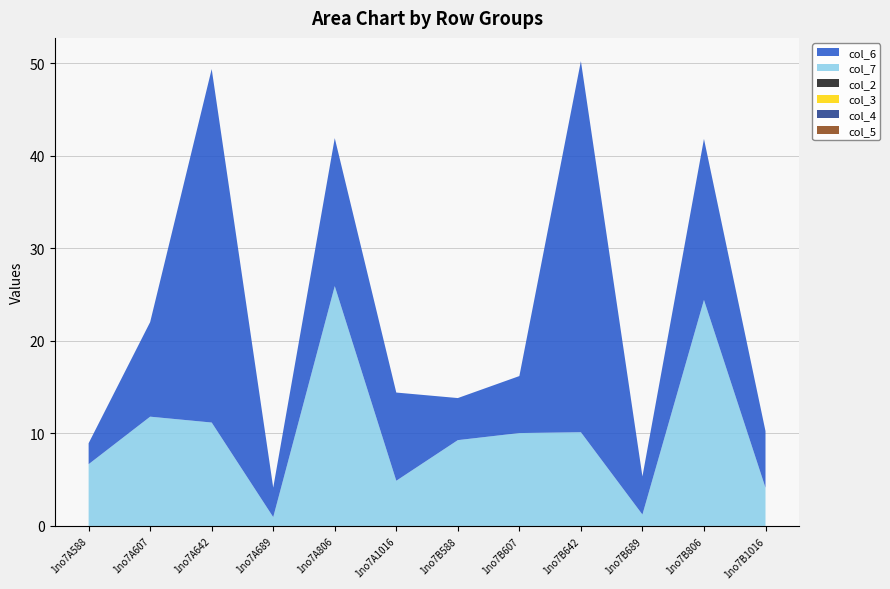

Reading right to left, transcribe all the data shown in this chart.

col_5: 1no7B1016=0.0	1no7B806=0.0	1no7B689=0.0	1no7B642=0.0	1no7B607=0.0	1no7B588=0.0	1no7A1016=0.0	1no7A806=0.0	1no7A689=0.0	1no7A642=0.0	1no7A607=0.0	1no7A588=0.0
col_4: 1no7B1016=0.0	1no7B806=0.0	1no7B689=0.0	1no7B642=0.0	1no7B607=0.0	1no7B588=0.0	1no7A1016=0.0	1no7A806=0.0	1no7A689=0.0	1no7A642=0.0	1no7A607=0.0	1no7A588=0.0
col_3: 1no7B1016=0.0	1no7B806=0.0	1no7B689=0.0	1no7B642=0.0	1no7B607=0.0	1no7B588=0.0	1no7A1016=0.0	1no7A806=0.0	1no7A689=0.0	1no7A642=0.0	1no7A607=0.0	1no7A588=0.0
col_2: 1no7B1016=0.0	1no7B806=0.0	1no7B689=0.0	1no7B642=0.0	1no7B607=0.0	1no7B588=0.0	1no7A1016=0.0	1no7A806=0.0	1no7A689=0.0	1no7A642=0.0	1no7A607=0.0	1no7A588=0.0
col_7: 1no7B1016=4.1	1no7B806=24.4	1no7B689=1.2	1no7B642=10.1	1no7B607=10.0	1no7B588=9.3	1no7A1016=4.9	1no7A806=25.9	1no7A689=1.0	1no7A642=11.2	1no7A607=11.8	1no7A588=6.7
col_6: 1no7B1016=6.1	1no7B806=17.4	1no7B689=4.1	1no7B642=40.1	1no7B607=6.2	1no7B588=4.5	1no7A1016=9.5	1no7A806=16.0	1no7A689=3.2	1no7A642=38.2	1no7A607=10.2	1no7A588=2.3